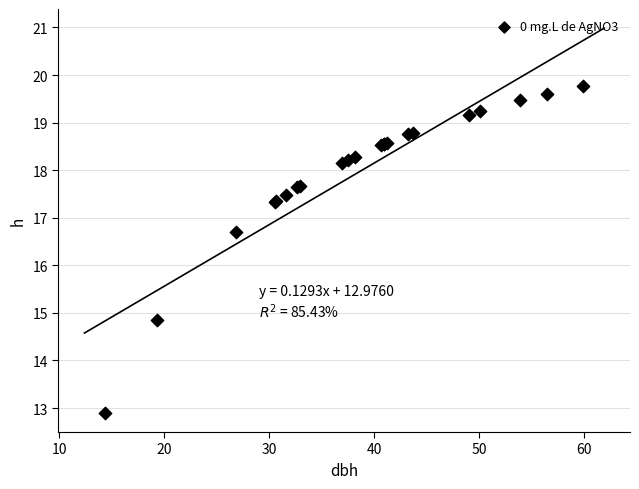

What Y value in the scatter plot is closest to 16?

16.7